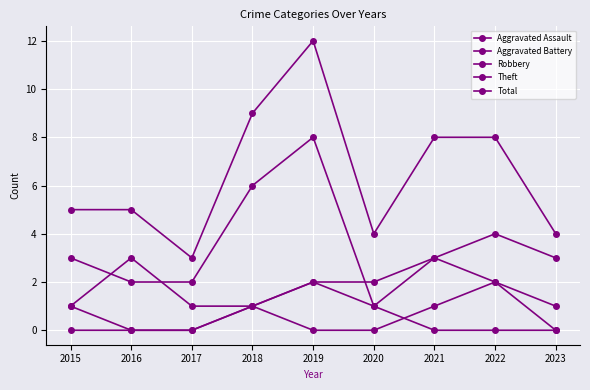

How many interior local peaks does the Aggravated Battery series have?

2